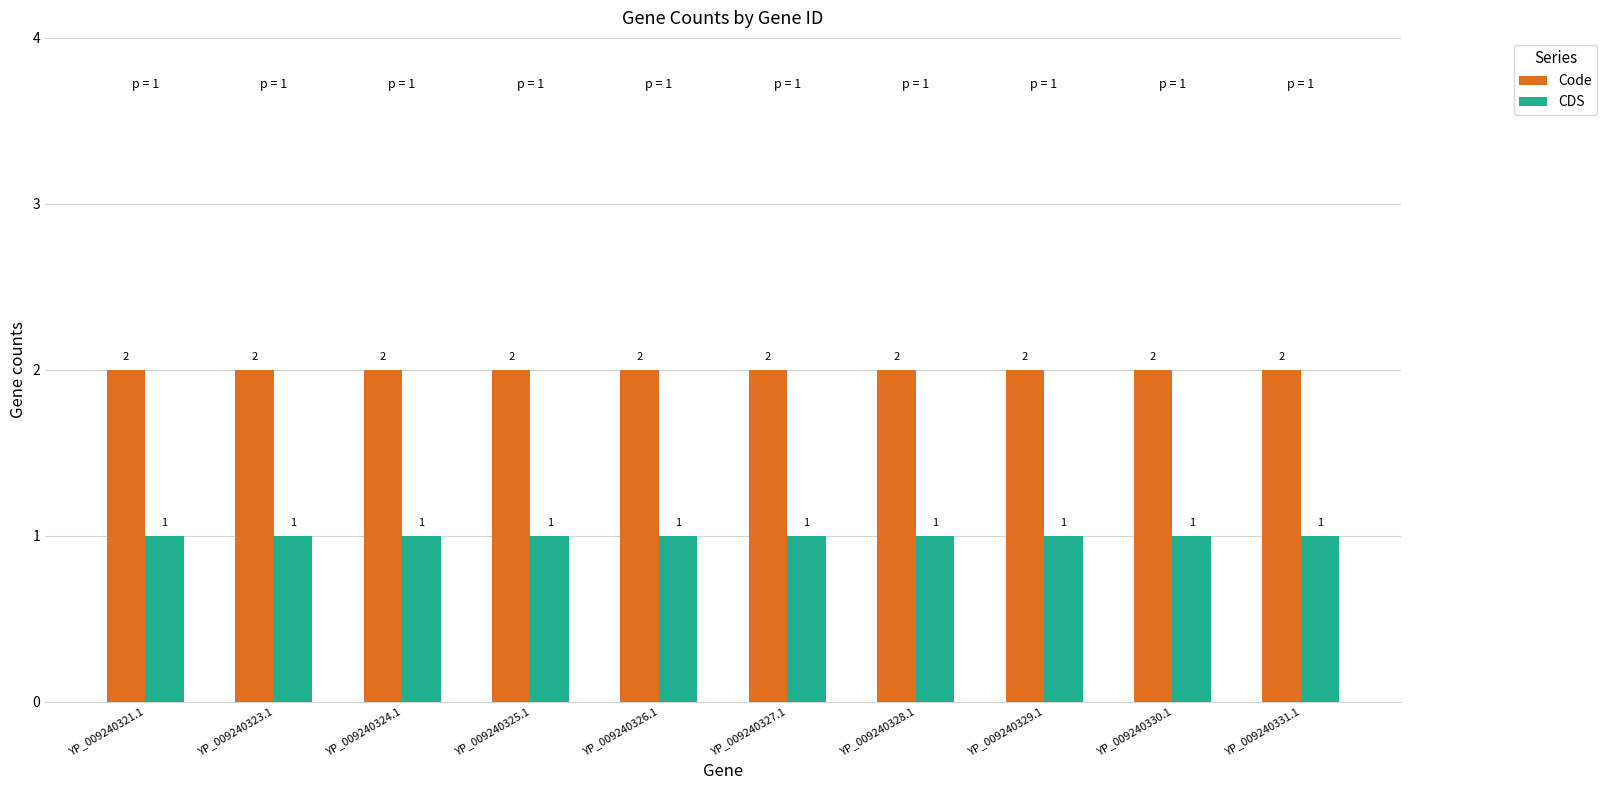

At YP_009240326.1, list the series in order from smallest to largest.

CDS, Code